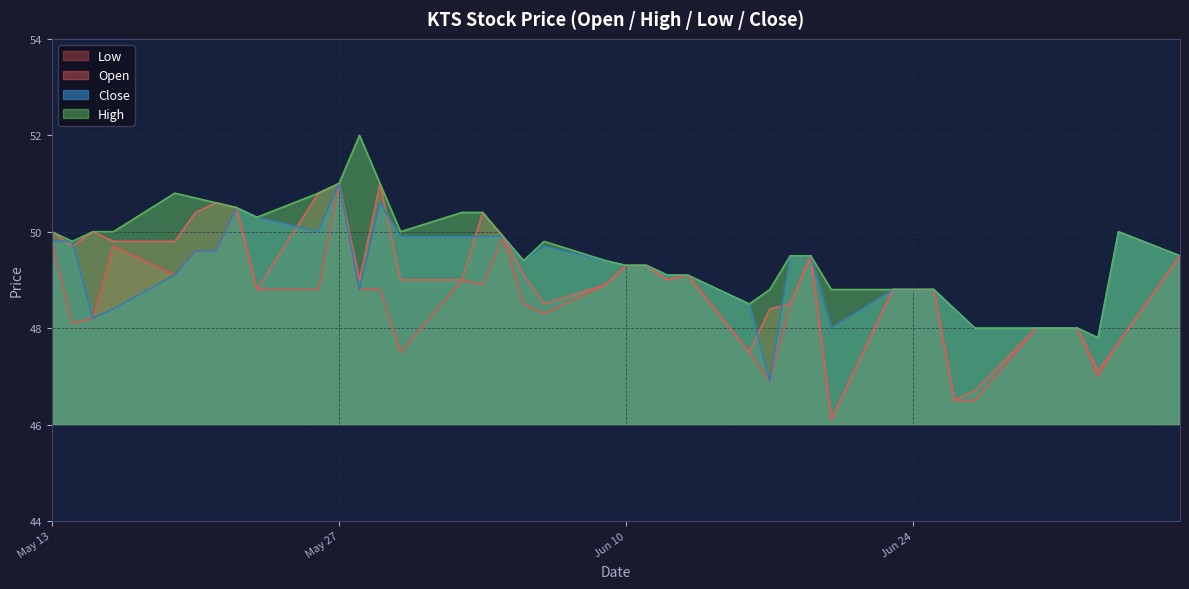

Is the value of close at 2025-06-16 greater than the value of low at 2025-07-02?

Yes